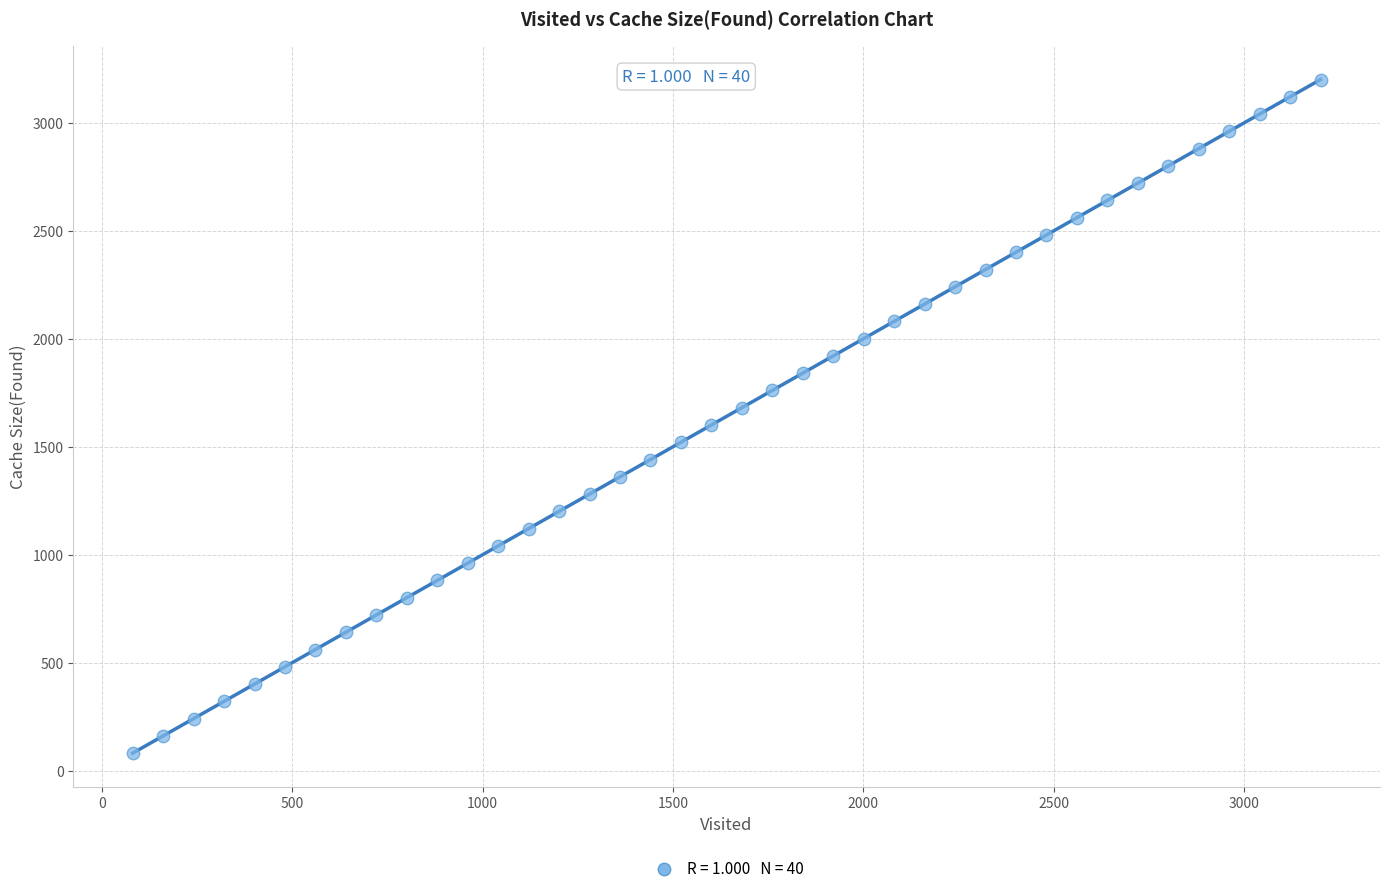

What is the range of X values (max minus min)?

3120